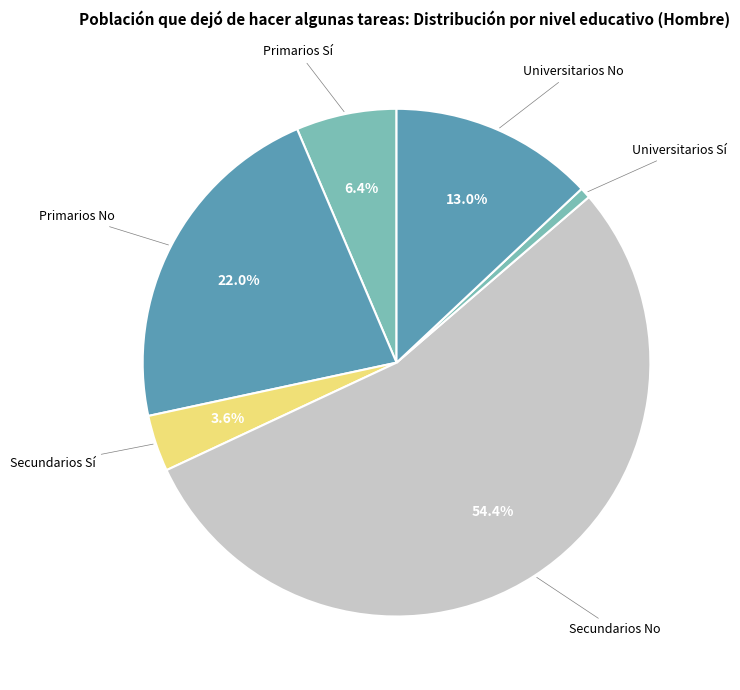

Rank the categories by value from lowest to highest.

Universitarios Sí, Secundarios Sí, Primarios Sí, Universitarios No, Primarios No, Secundarios No